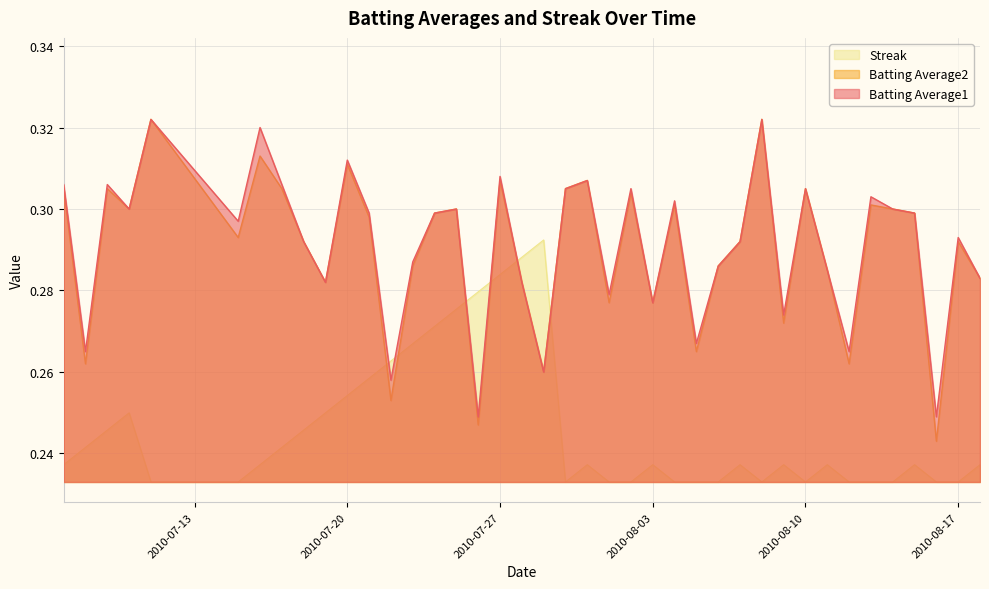

Does the chart display data point markers on the line(s)?

No